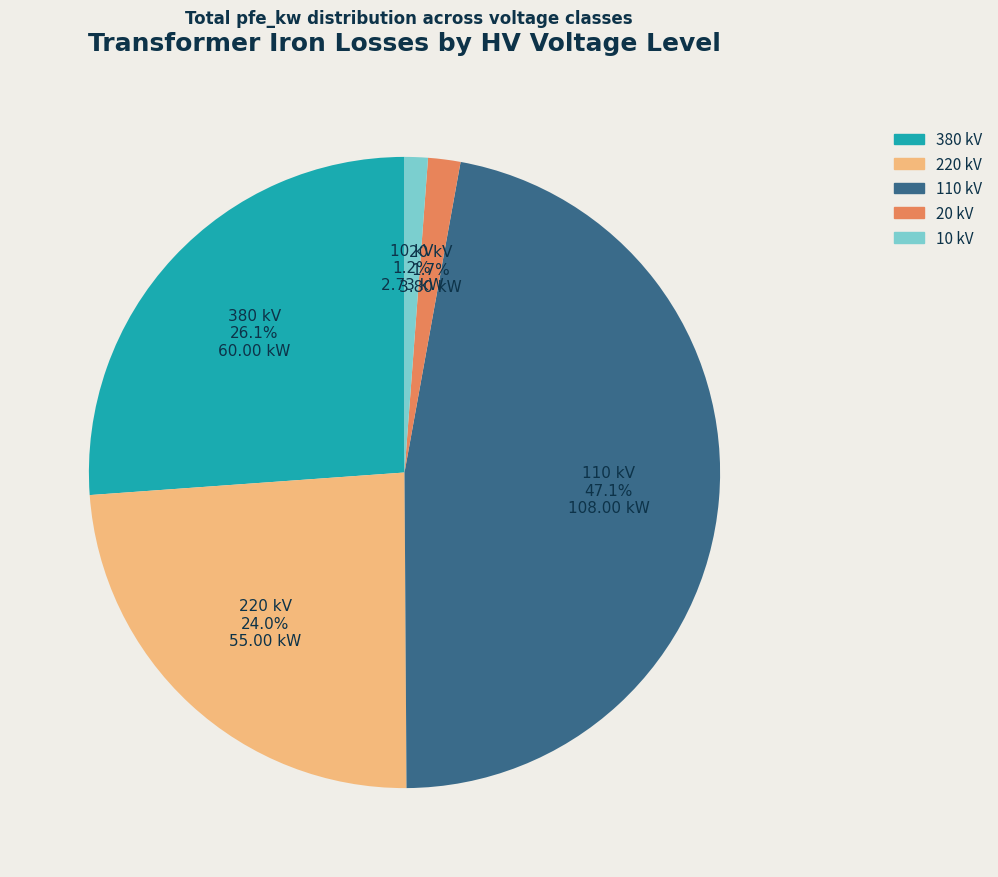

How many segments does this pie chart have?

5